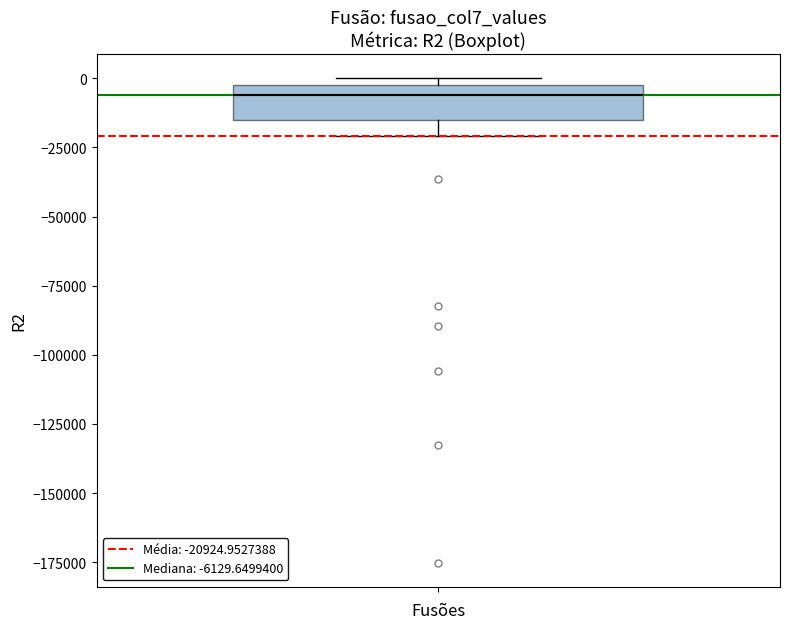

Read this box plot against the y-axis: the position of the median line, the range covered by the box, and the ends of both whiskers. The values are not printed on the chart, so give them approximately, as read against the axis.

median -5000, box -15000 to 0, whiskers -20000 to 0 (just above the box's upper edge)